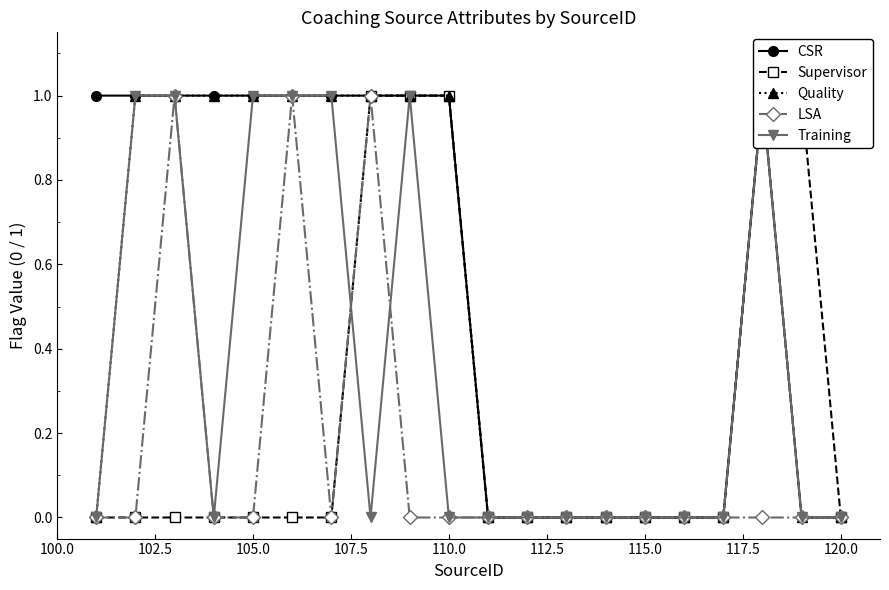

How many positive values does the Training series have?

7